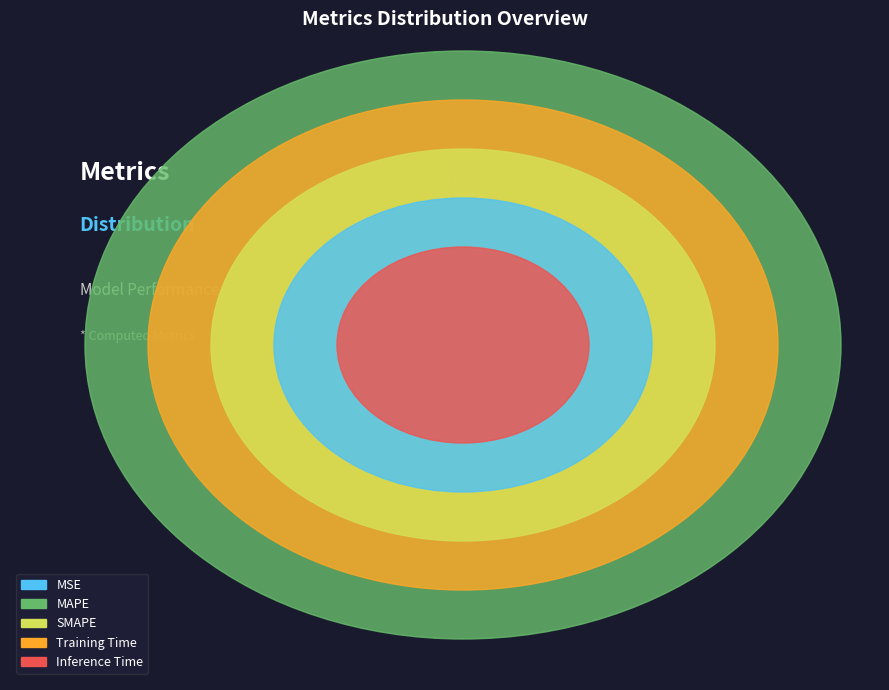

Combined, do MSE and Inference Time account for over 50%?

No